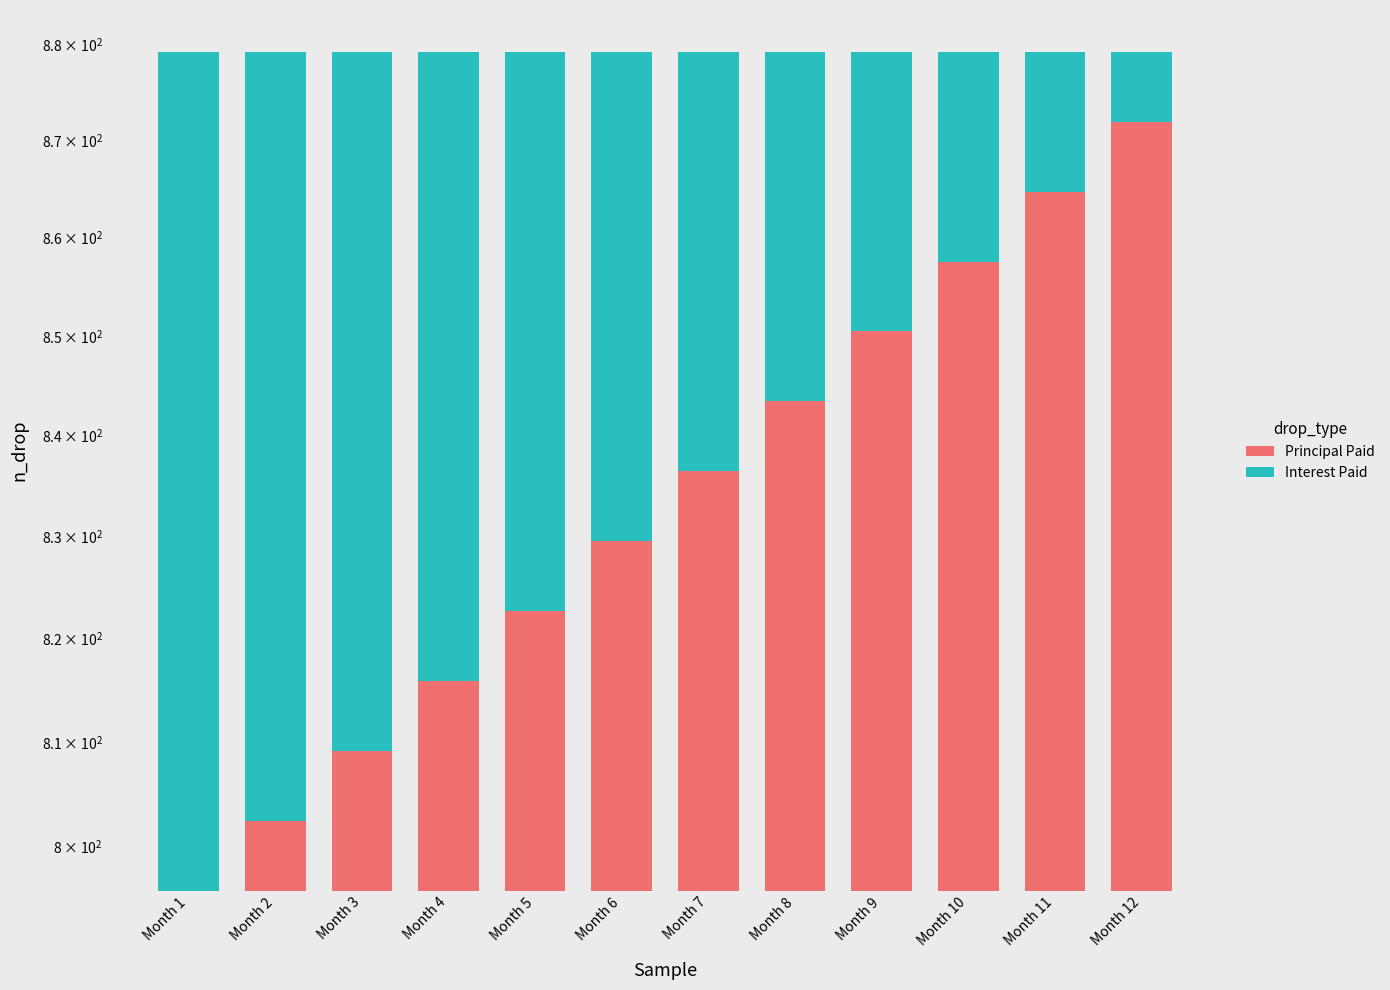

How many series are shown in this chart?

2